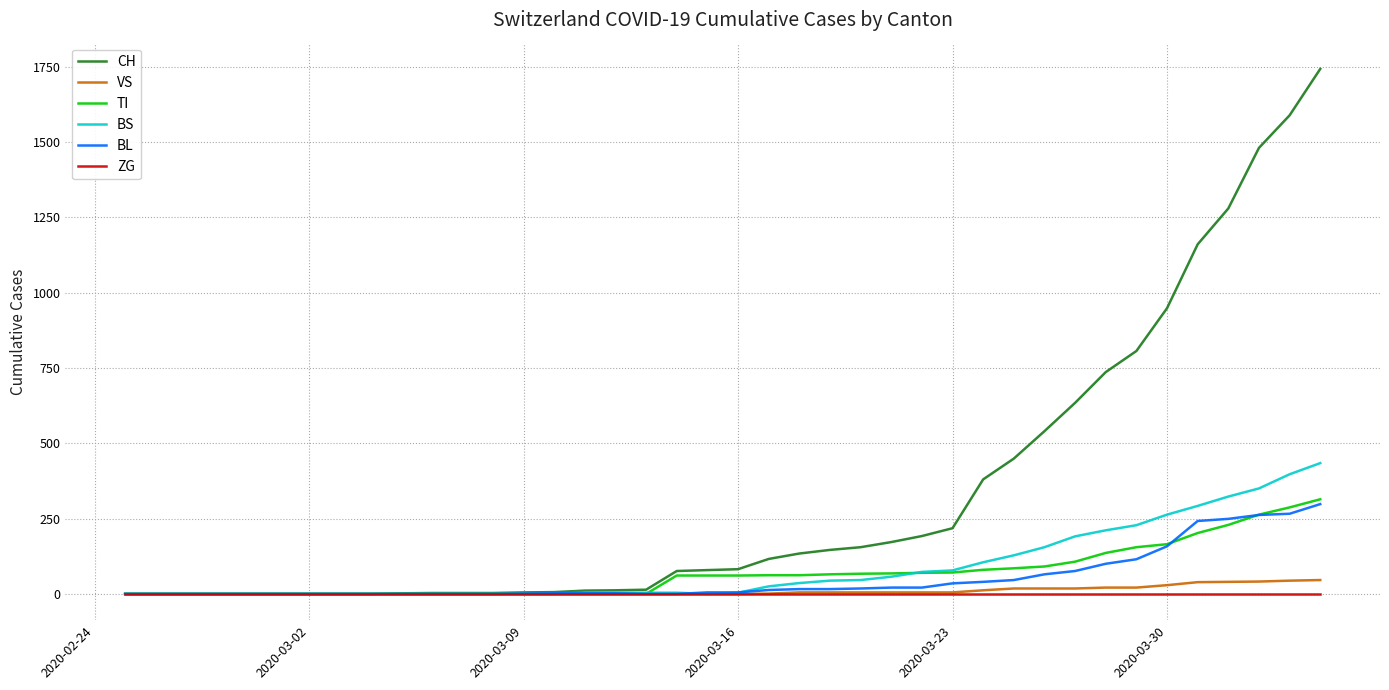

Which series has the largest total across all categories?

CH